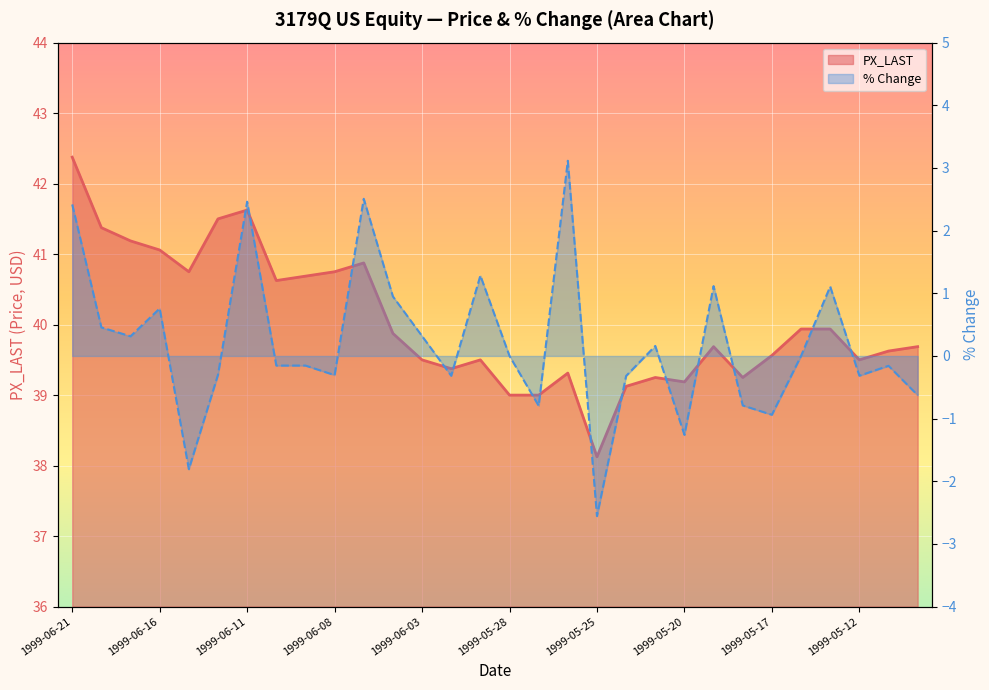

Is it true that % Change equals -0.4 at 1999-06-02?

False